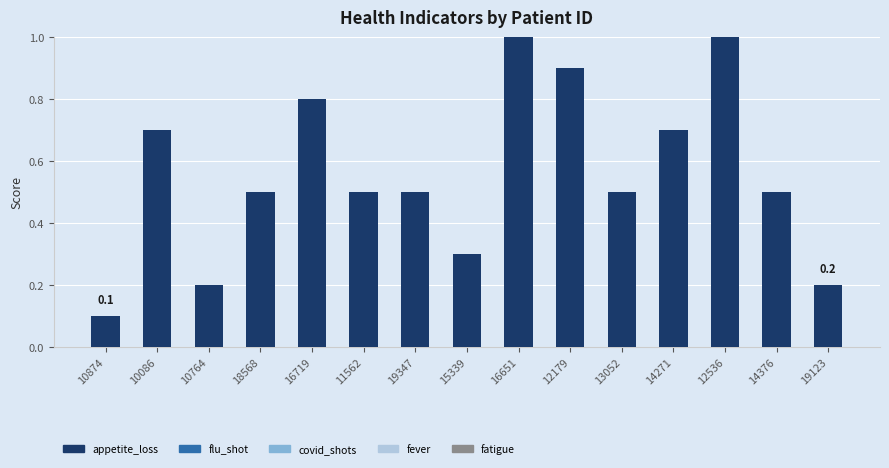

What is the label of the 6th bar from the left?

11562